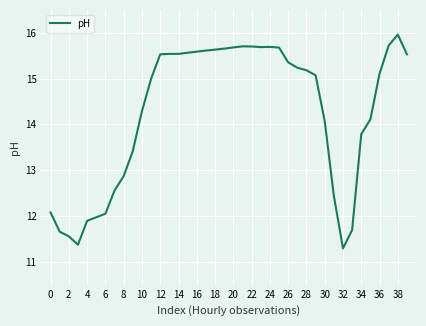

What is the sum of all values?

570.1